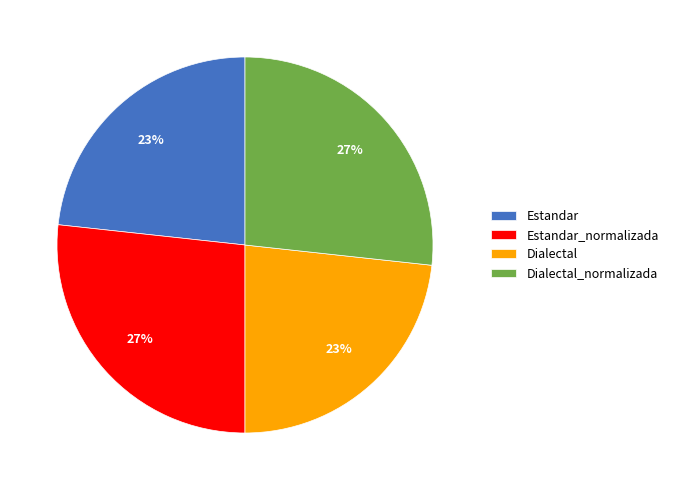

Does any single category account for the majority?

No